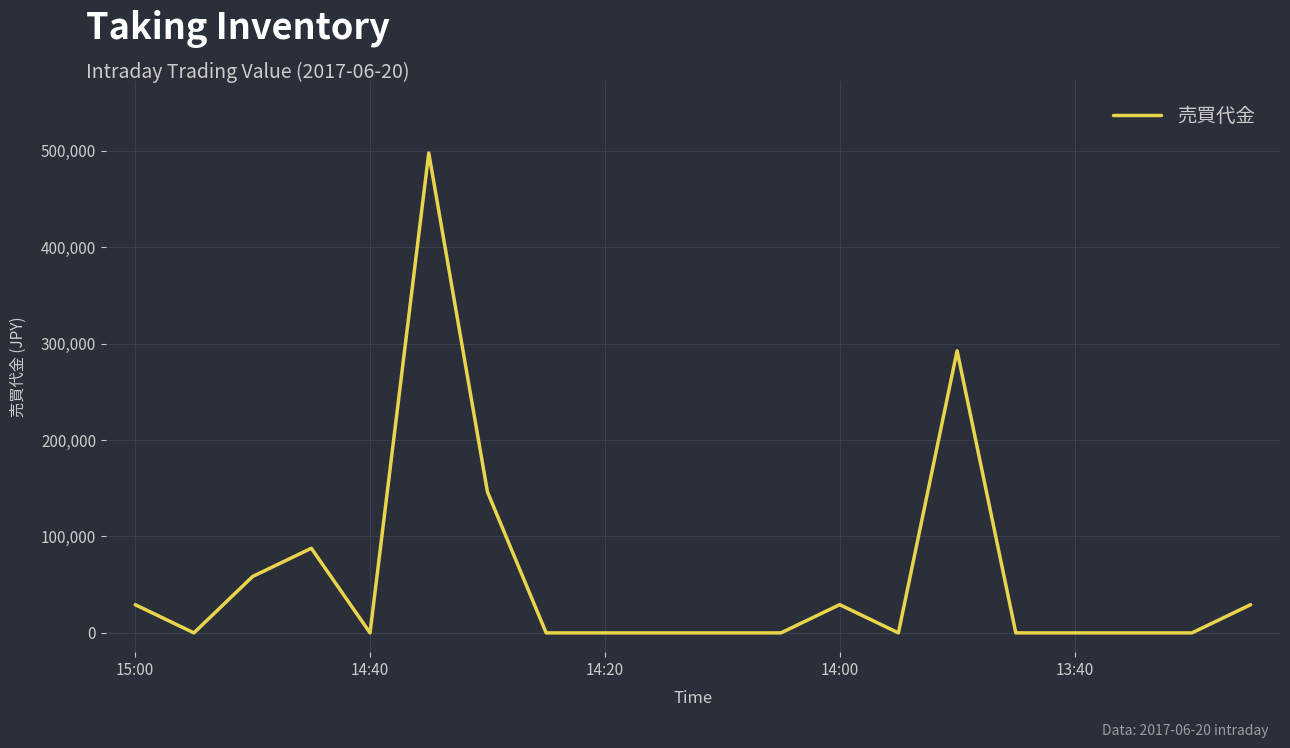

What is the greatest value displayed?

497760